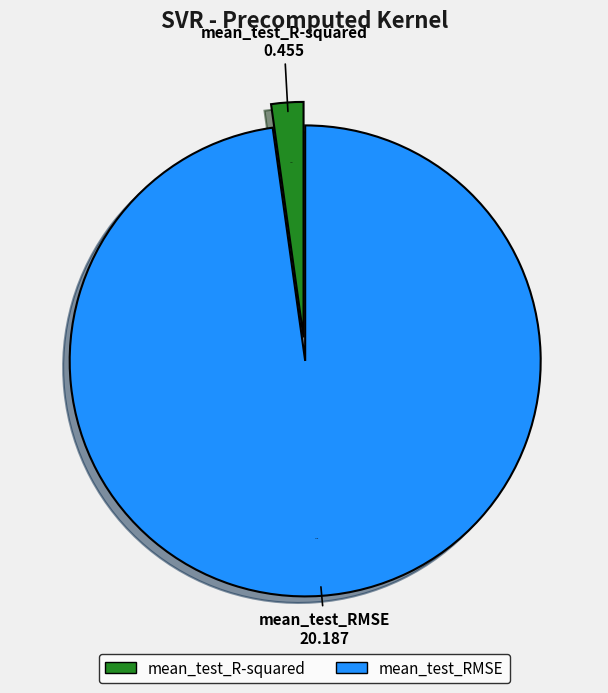

How many slices are in this pie chart?

2